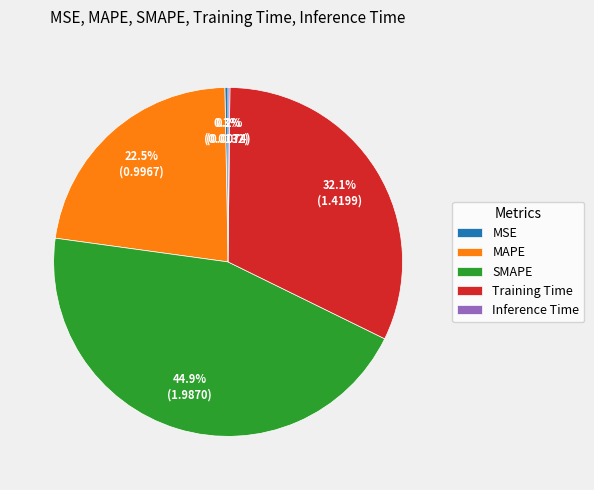

To the nearest percent, what is the difference between the SMAPE and Training Time slice percentages?

13%